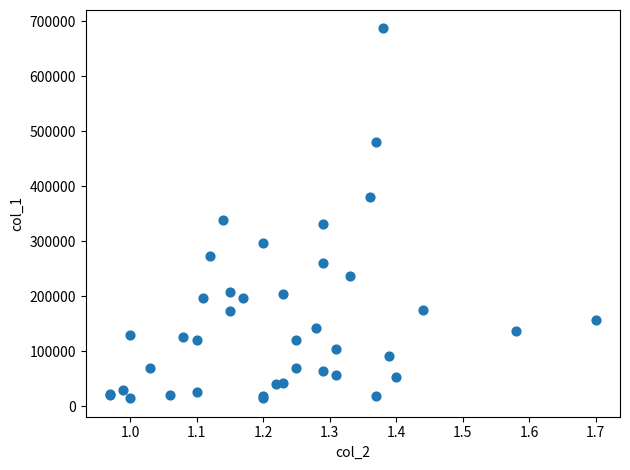

What Y value in the scatter plot is closest to 351000?

339000